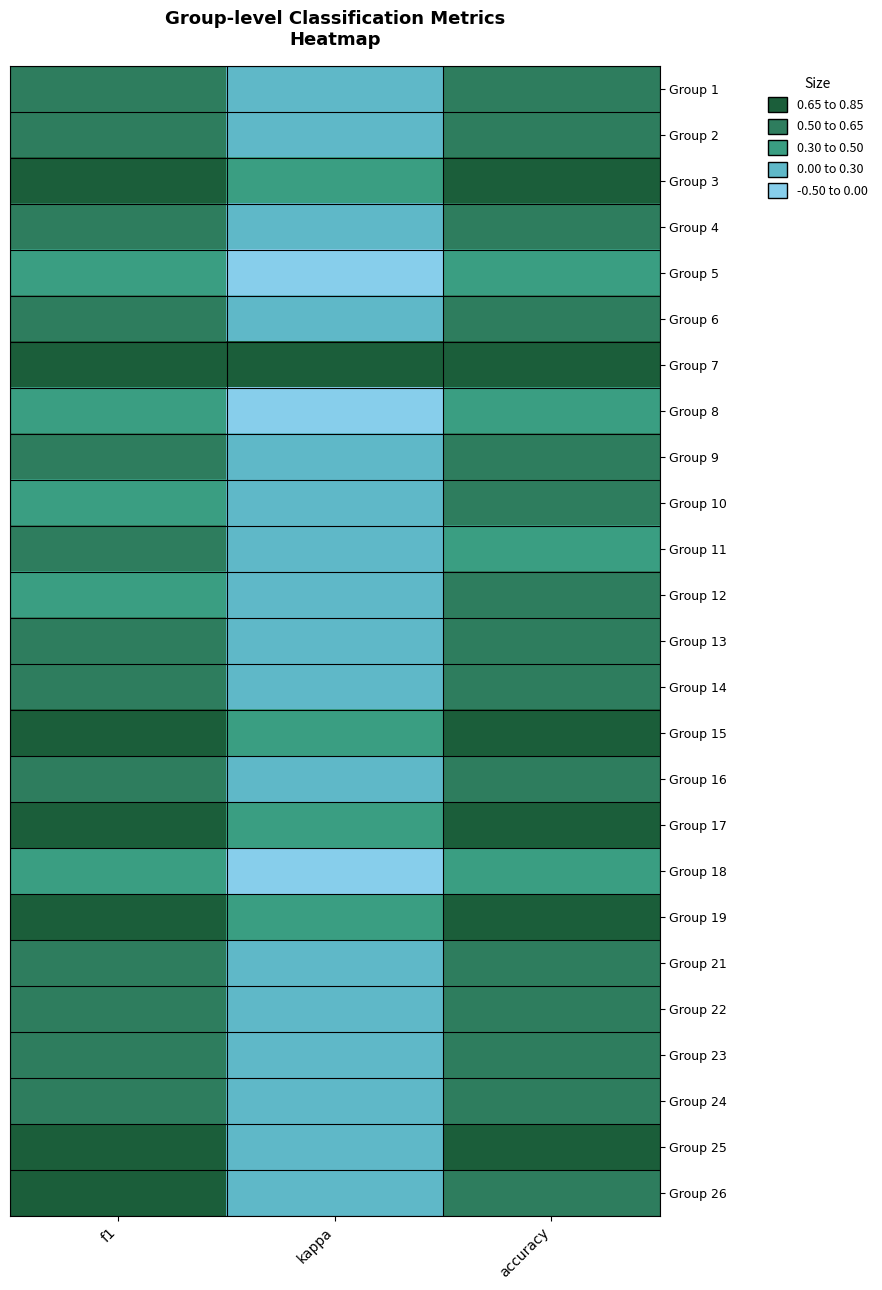

Reading left to right, what are all the values shown in this chart?

Group 1: f1=0.6	kappa=0.1	accuracy=0.6
Group 2: f1=0.6	kappa=0.3	accuracy=0.6
Group 3: f1=0.7	kappa=0.3	accuracy=0.7
Group 4: f1=0.6	kappa=0.2	accuracy=0.6
Group 5: f1=0.4	kappa=-0.4	accuracy=0.4
Group 6: f1=0.5	kappa=0.1	accuracy=0.5
Group 7: f1=0.8	kappa=0.7	accuracy=0.8
Group 8: f1=0.4	kappa=-0.1	accuracy=0.5
Group 9: f1=0.5	kappa=0.2	accuracy=0.5
Group 10: f1=0.5	kappa=0.0	accuracy=0.5
Group 11: f1=0.5	kappa=0.0	accuracy=0.3
Group 12: f1=0.5	kappa=0.0	accuracy=0.5
Group 13: f1=0.6	kappa=0.3	accuracy=0.6
Group 14: f1=0.6	kappa=0.2	accuracy=0.6
Group 15: f1=0.7	kappa=0.4	accuracy=0.7
Group 16: f1=0.5	kappa=0.1	accuracy=0.5
Group 17: f1=0.7	kappa=0.4	accuracy=0.7
Group 18: f1=0.4	kappa=-0.0	accuracy=0.5
Group 19: f1=0.7	kappa=0.4	accuracy=0.7
Group 21: f1=0.6	kappa=0.3	accuracy=0.6
Group 22: f1=0.6	kappa=0.3	accuracy=0.6
Group 23: f1=0.6	kappa=0.1	accuracy=0.6
Group 24: f1=0.6	kappa=0.3	accuracy=0.6
Group 25: f1=0.7	kappa=0.0	accuracy=0.7
Group 26: f1=0.7	kappa=0.2	accuracy=0.6